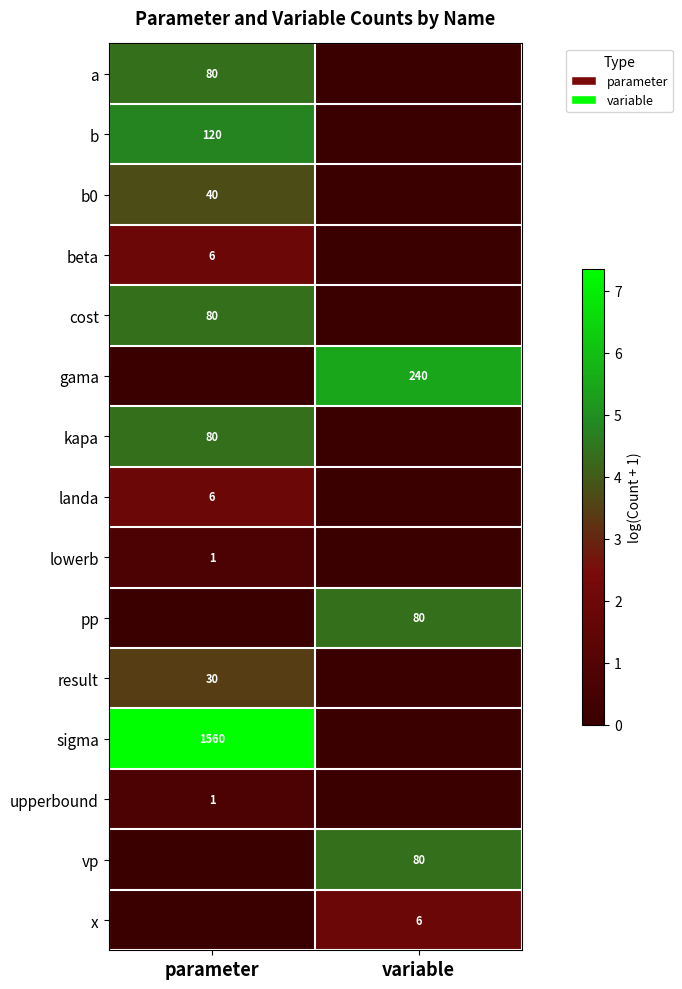

How many categories are shown in the chart?

2